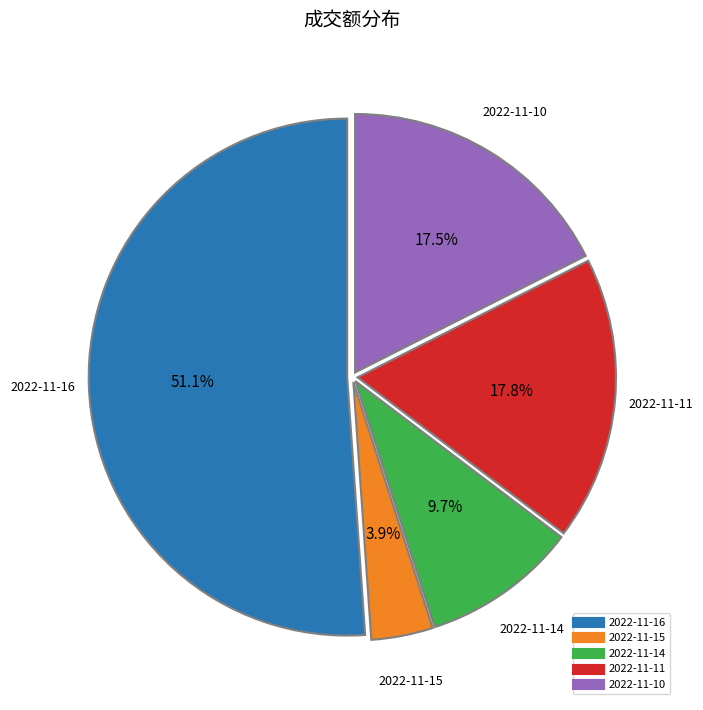

To the nearest percent, what percentage of the pie is 2022-11-15?

4%